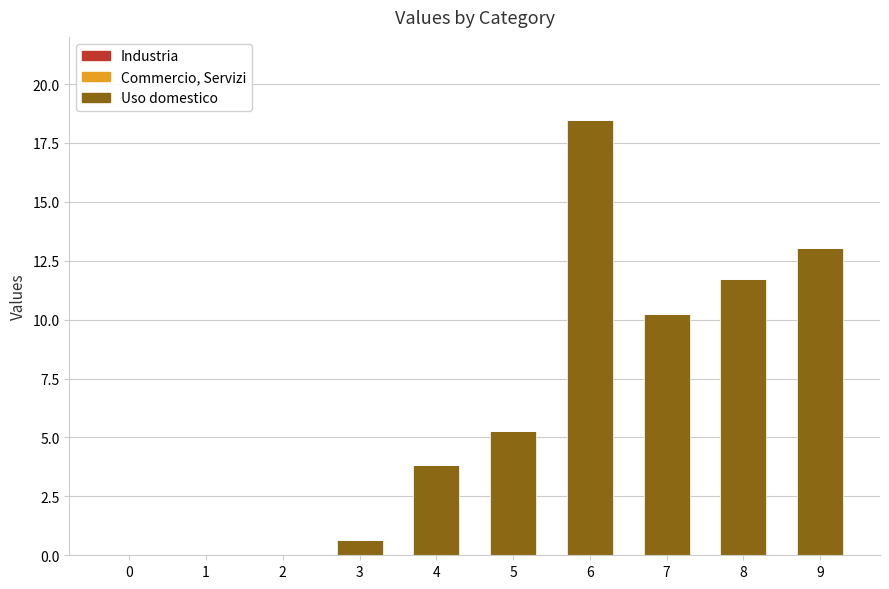

Are the bars horizontal?

No